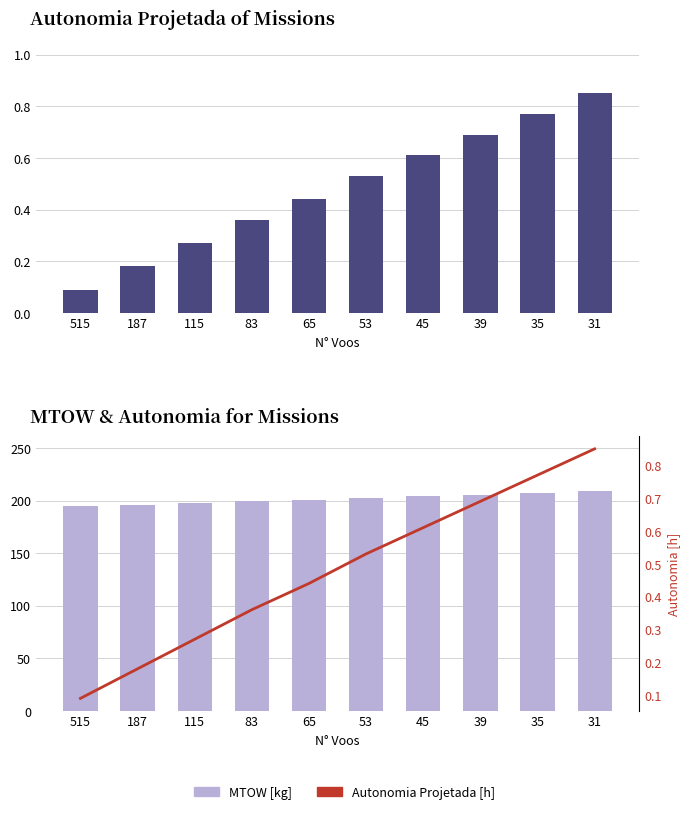

Which has a higher value, 83 or 45?

45